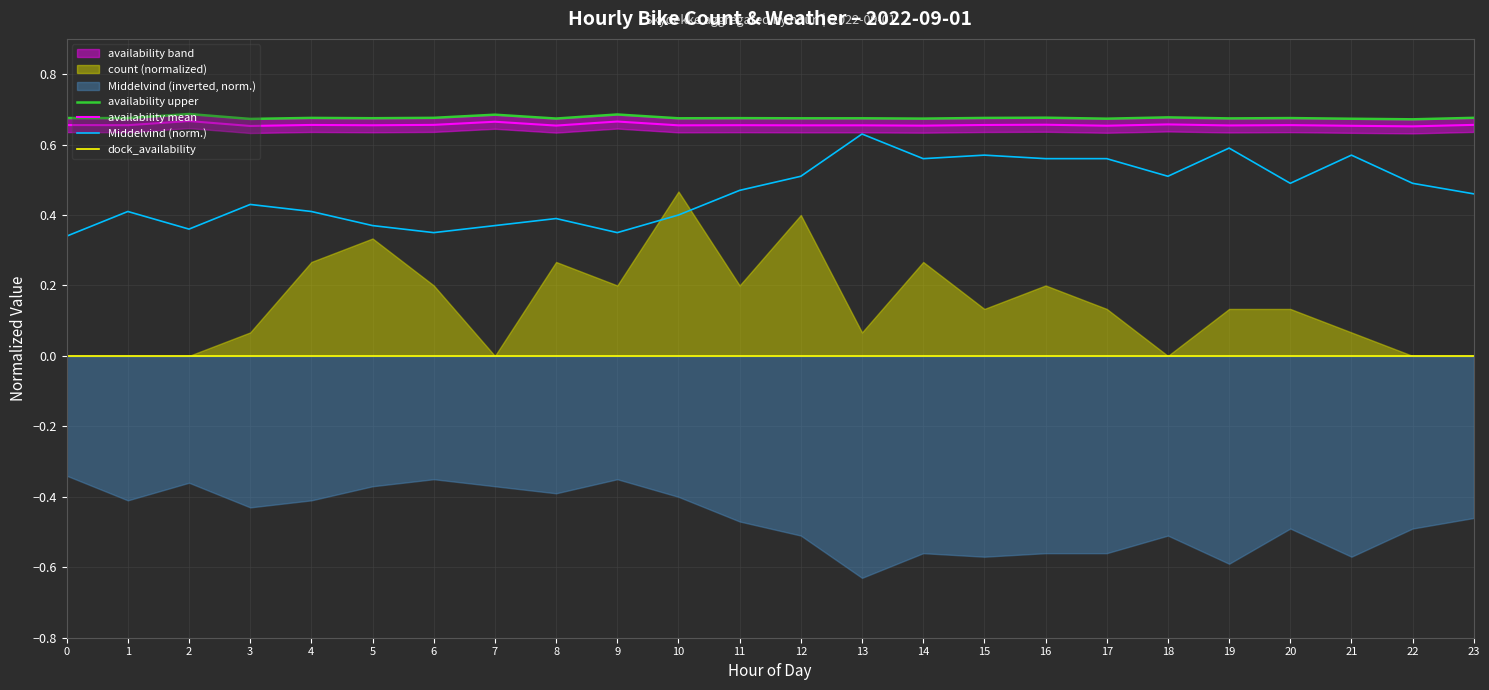

Is it true that availability upper equals 0.2 at 10?

False